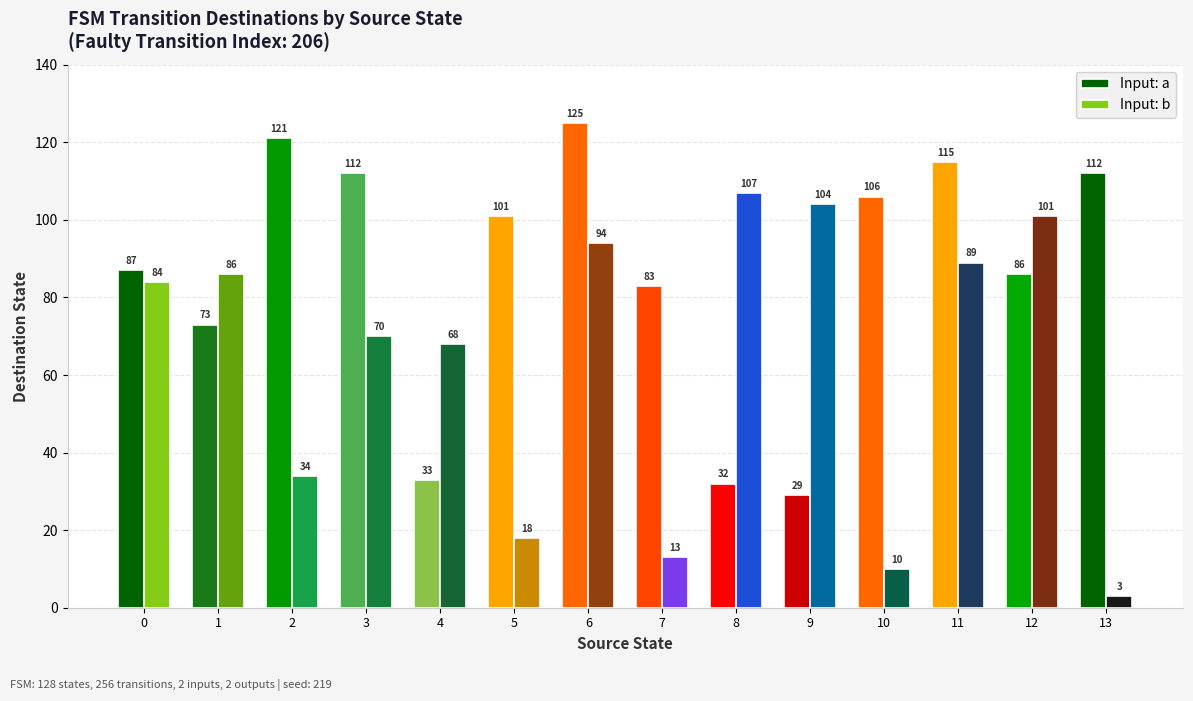

Does the chart contain any negative values?

No